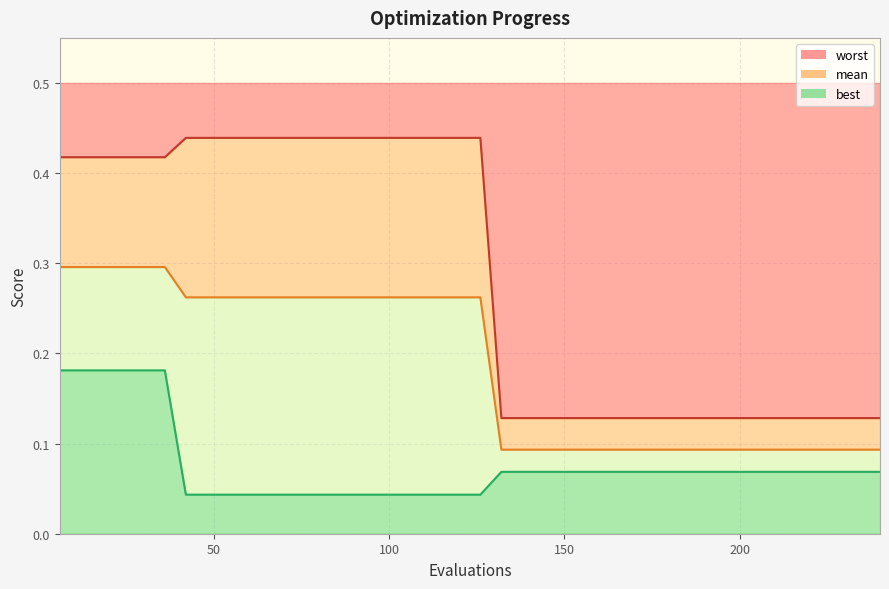

Is the value of best at 25 greater than the value of worst at 50?

No